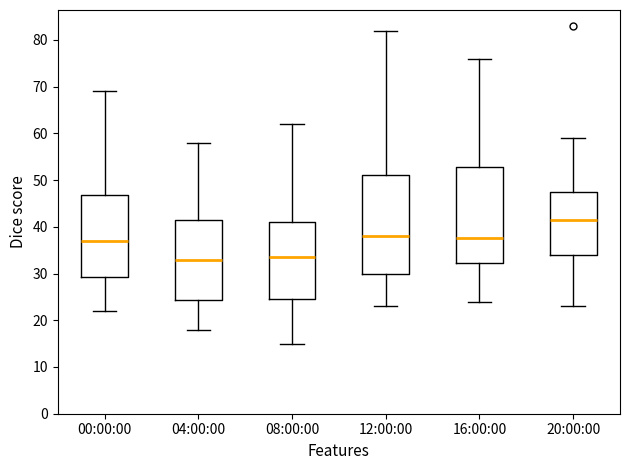

Reading left to right, transcribe this box plot: for each box, give where its median line is, the range the box spans, and where its two whiskers end, as read against the y-axis. The values are not printed on the chart, so give them approximately, as read against the axis.

00:00:00: median 37, box 29 to 47, whiskers 22 to 69
04:00:00: median 33, box 24 to 42, whiskers 18 to 58
08:00:00: median 34, box 25 to 41, whiskers 15 to 62
12:00:00: median 38, box 30 to 51, whiskers 23 to 82
16:00:00: median 38, box 32 to 53, whiskers 24 to 76
20:00:00: median 42, box 34 to 48, whiskers 23 to 59